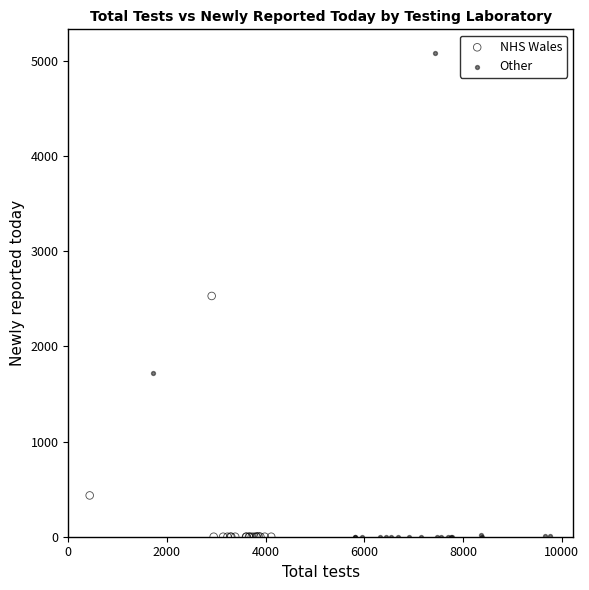

Which series has the widest spread of Y values?

Other